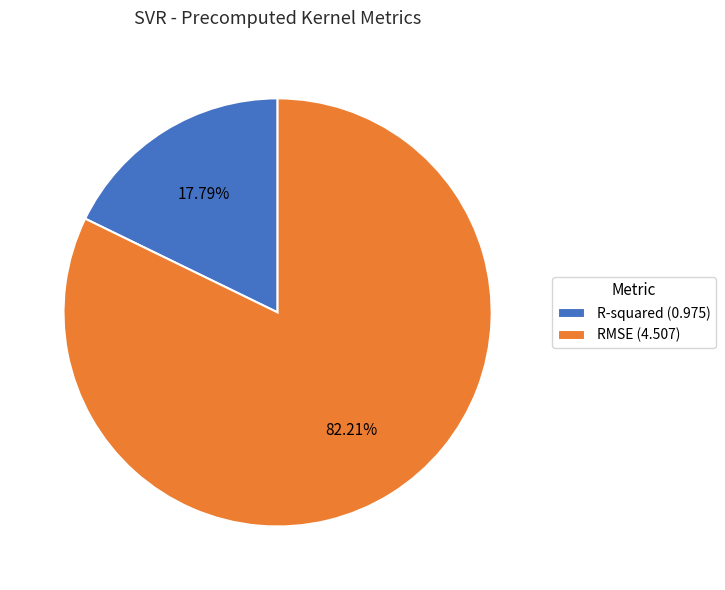

What is the ratio of the value at R-squared to the value at RMSE?

0.2